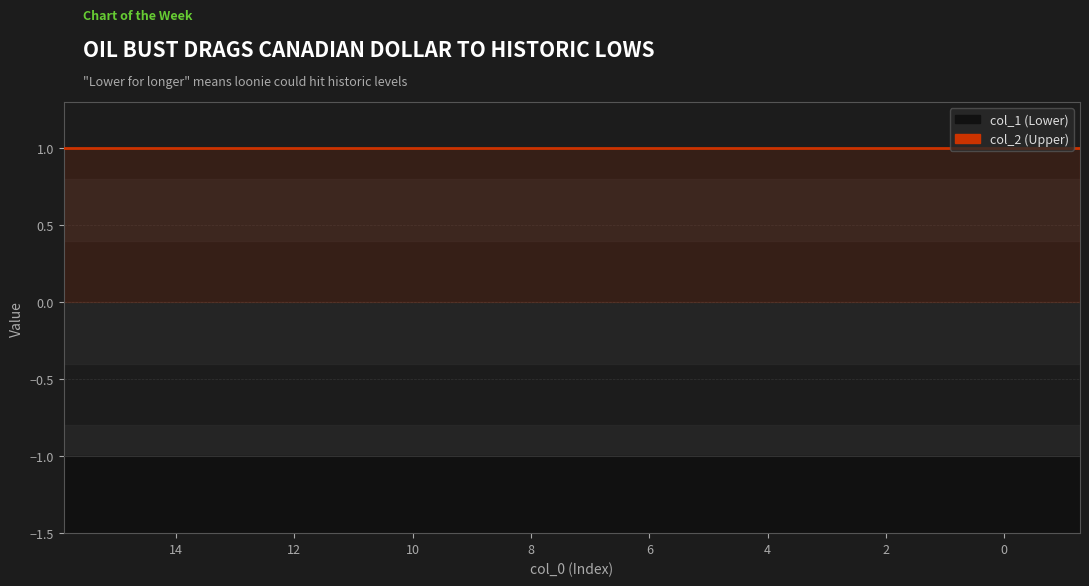

What are all the series names shown in the legend?

col_1, col_2